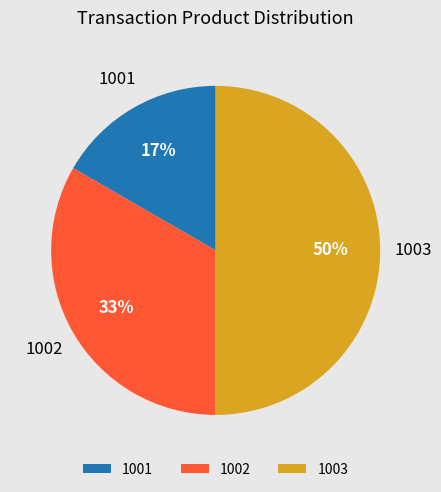

To the nearest percent, what is the difference between the largest and smallest slice percentages?

33%